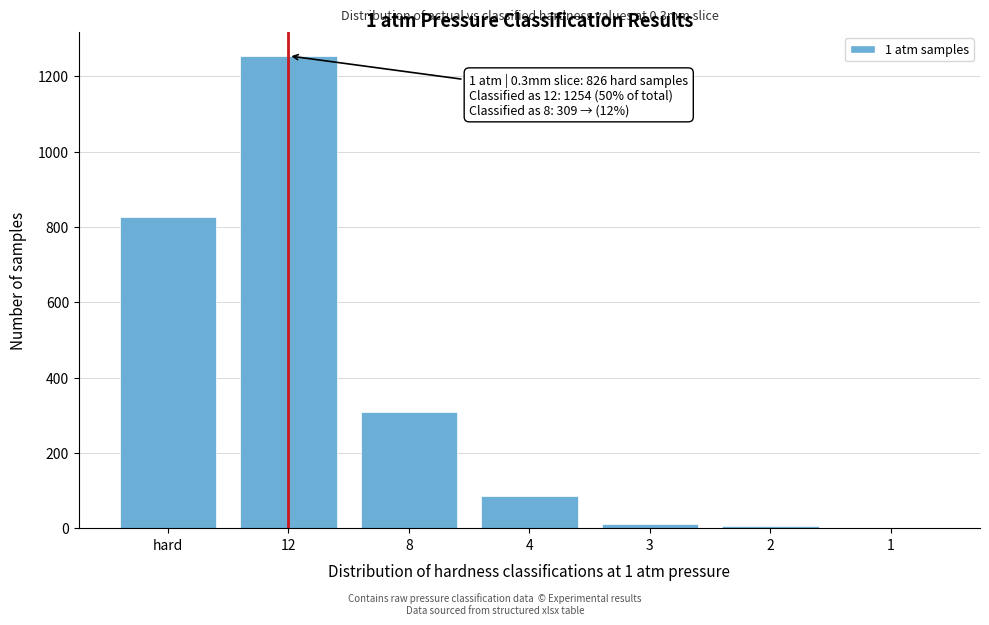

Is it true that the value at 8 is 309?

True